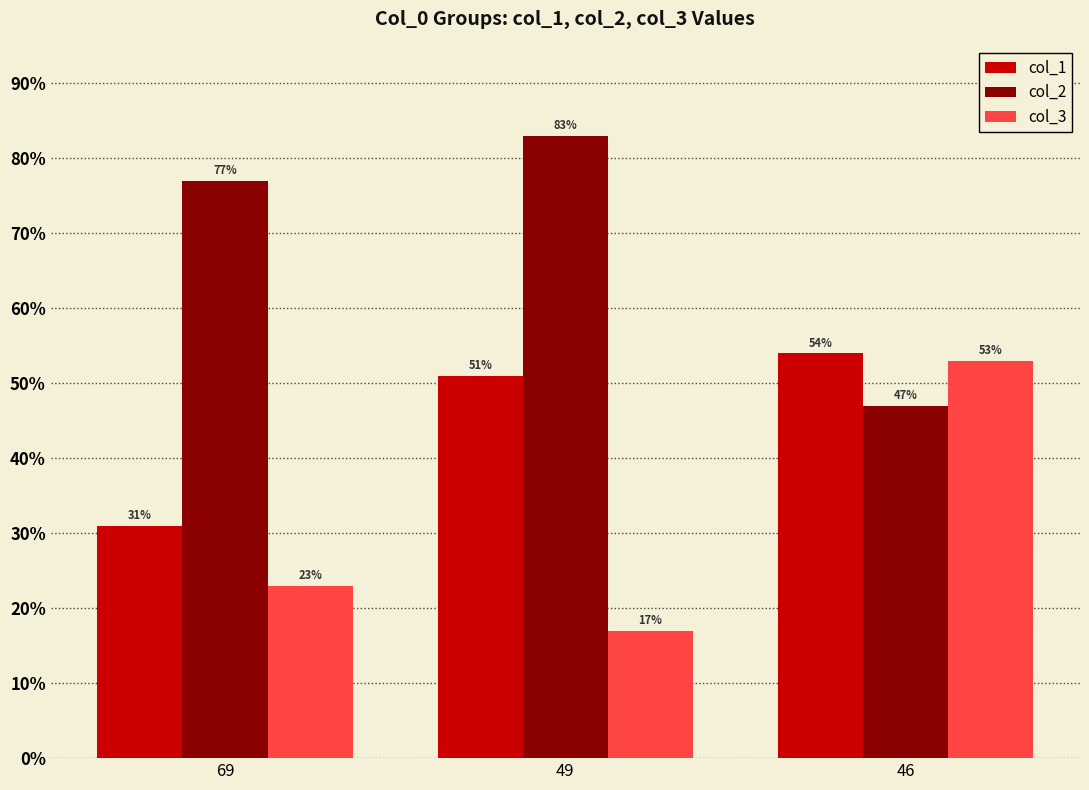

Reading left to right, list all the values displayed in this chart.

col_1: 31	51	54
col_2: 77	83	47
col_3: 23	17	53